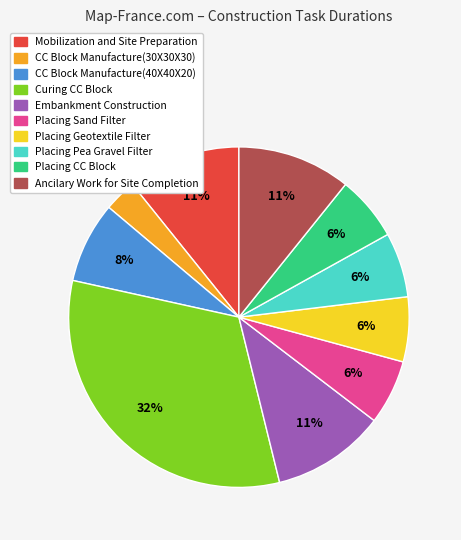

Count the number of slices in the pie.

10